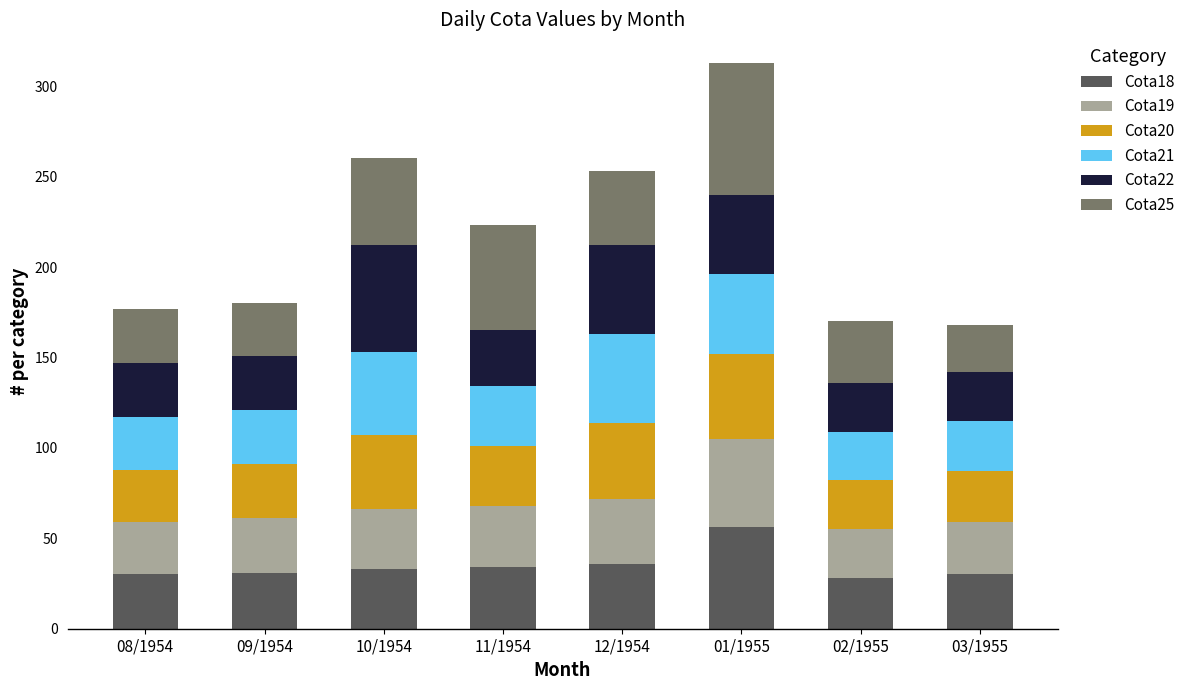

What is the average value of the Cota18 series?

35